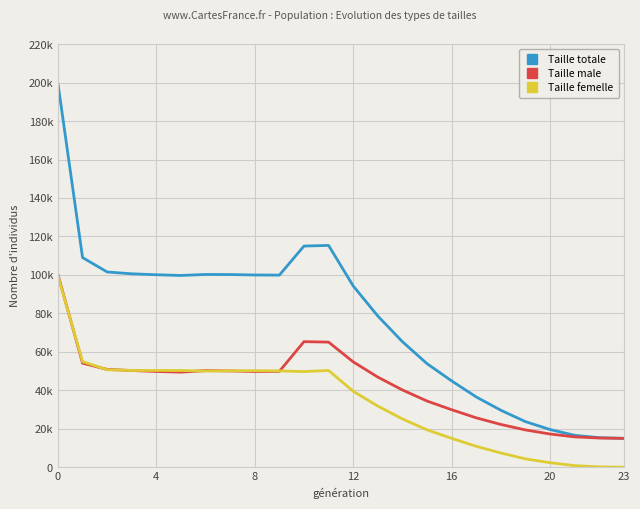

Does the chart have visible grid lines?

Yes